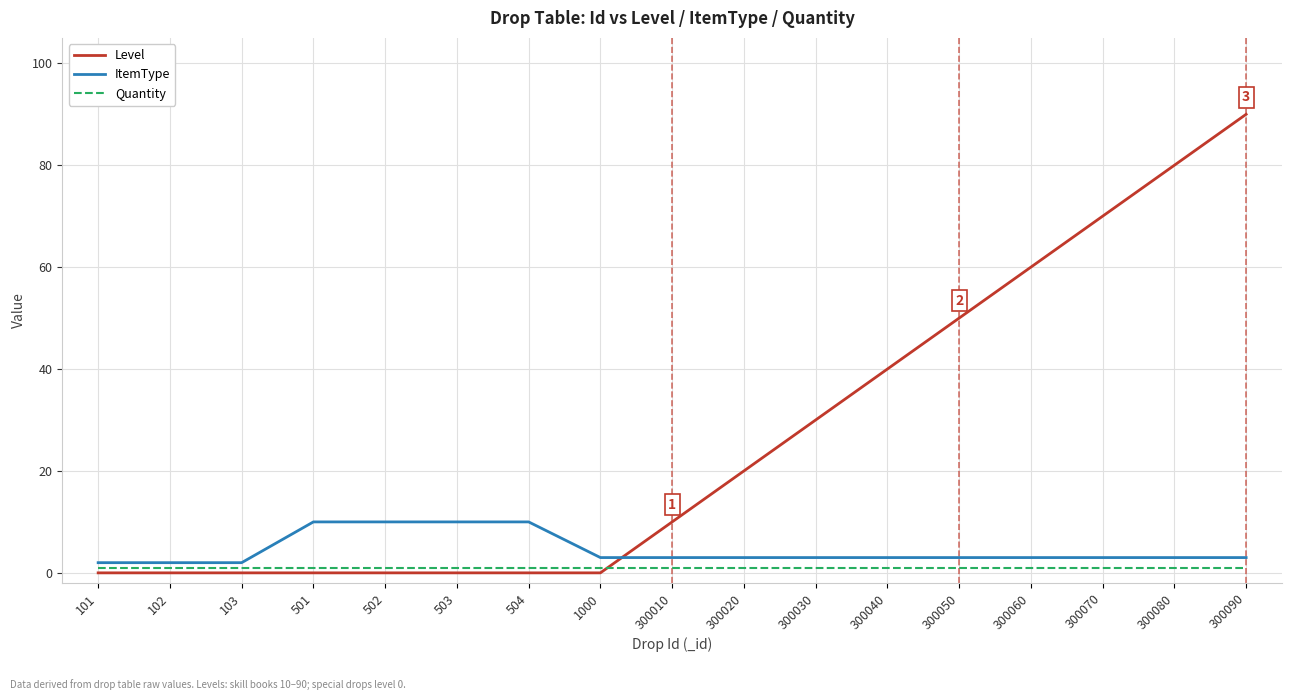

Between 300030 and 300040, which series saw the biggest shift?

Level